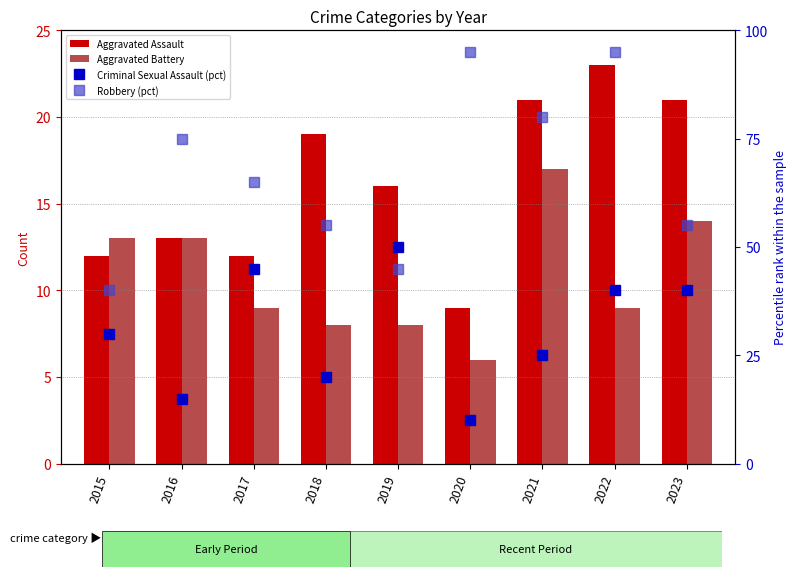

Is it true that Robbery (pct) equals 141.4 at 2021?

False